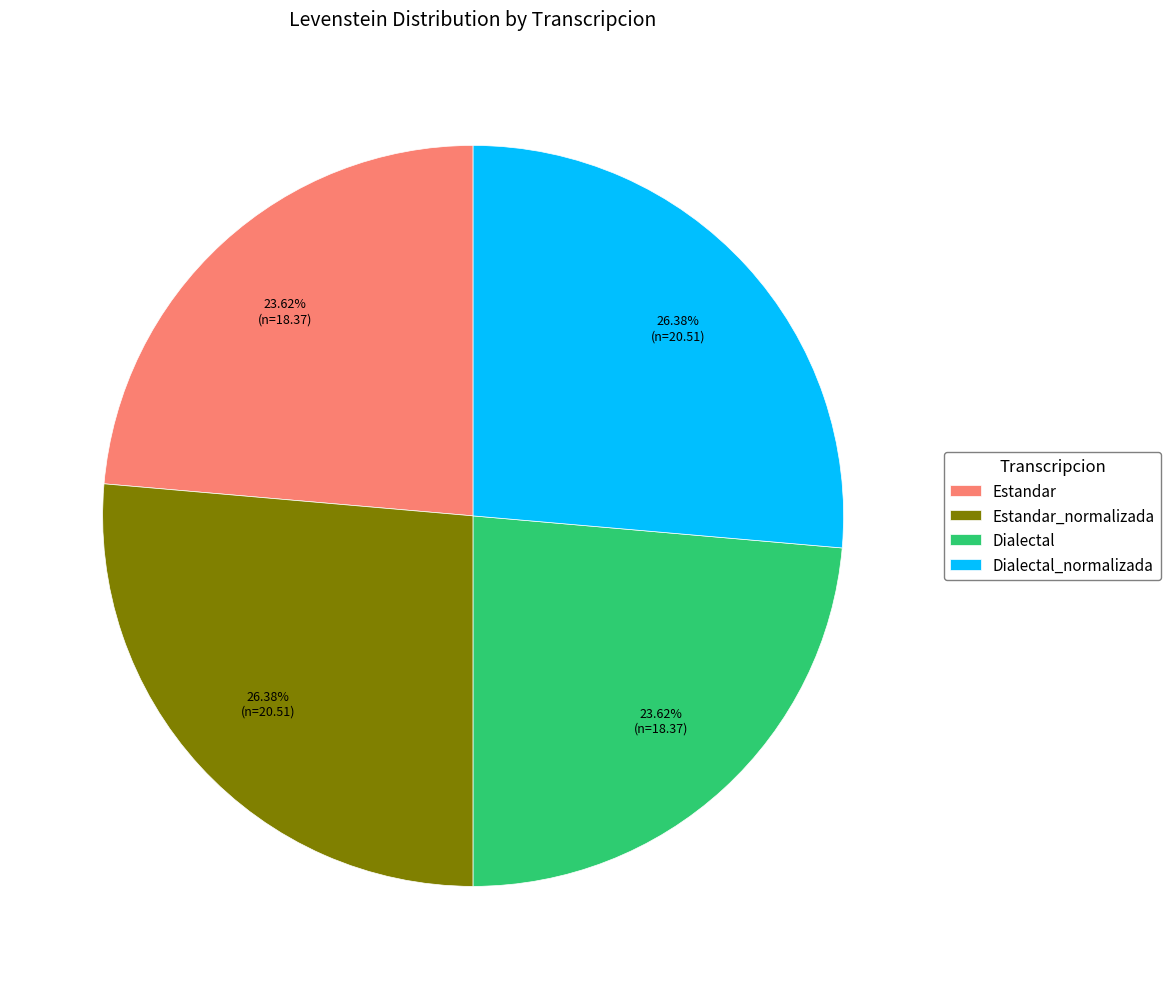

Count the number of slices in the pie.

4